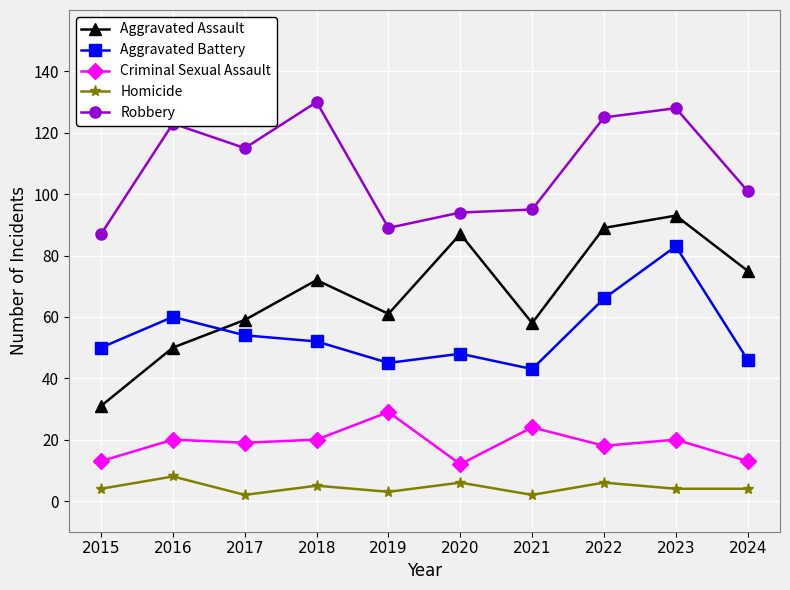

Reading left to right, extract all data points from this chart.

Aggravated Assault: 2015=31	2016=50	2017=59	2018=72	2019=61	2020=87	2021=58	2022=89	2023=93	2024=75
Aggravated Battery: 2015=50	2016=60	2017=54	2018=52	2019=45	2020=48	2021=43	2022=66	2023=83	2024=46
Criminal Sexual Assault: 2015=13	2016=20	2017=19	2018=20	2019=29	2020=12	2021=24	2022=18	2023=20	2024=13
Homicide: 2015=4	2016=8	2017=2	2018=5	2019=3	2020=6	2021=2	2022=6	2023=4	2024=4
Robbery: 2015=87	2016=123	2017=115	2018=130	2019=89	2020=94	2021=95	2022=125	2023=128	2024=101